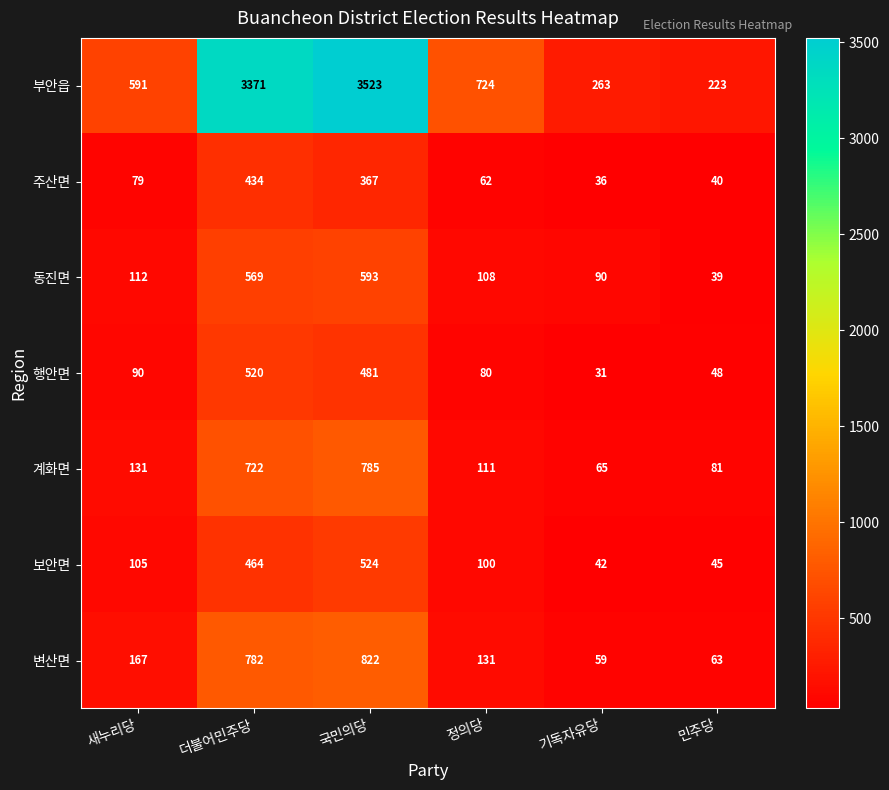

Which series changed the most between 새누리당 and 민주당?

부안읍